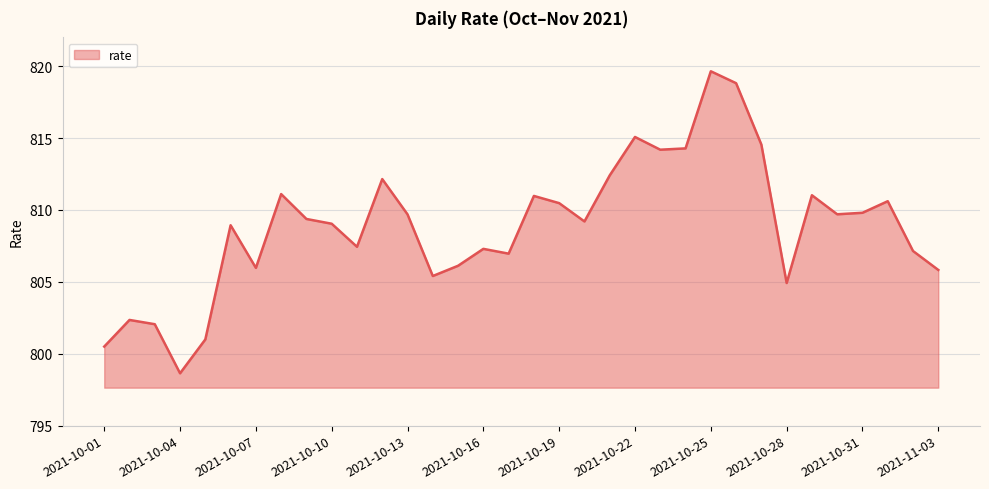

What is the difference between the maximum and minimum values?

21.0